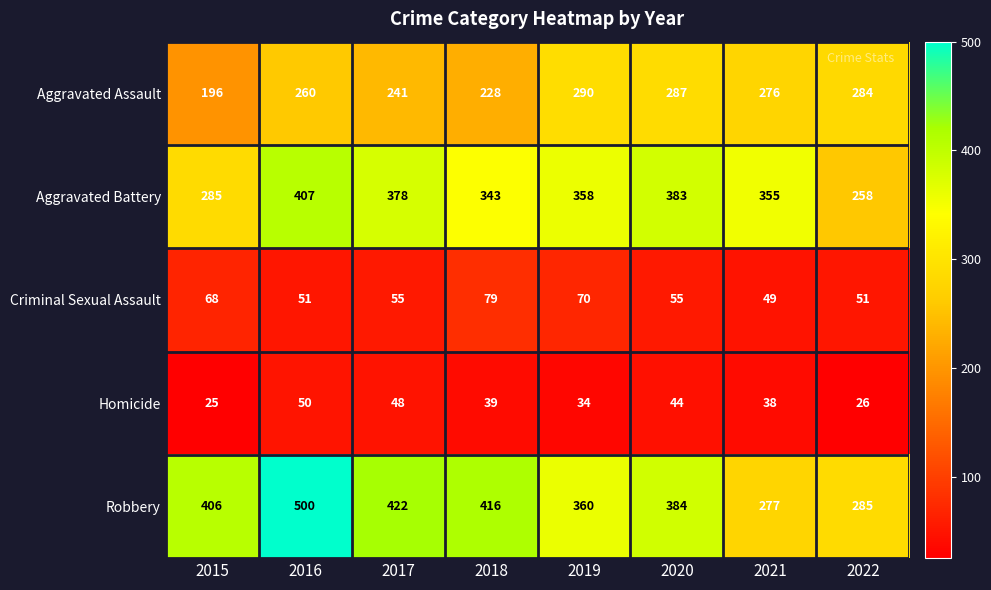

At which category does the chart reach its peak across all series?

2016